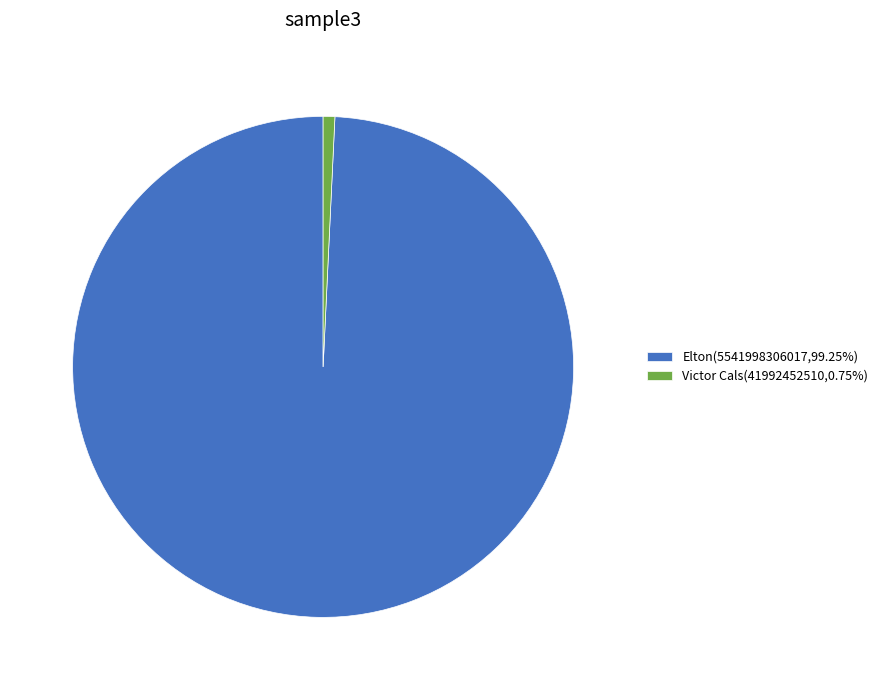

Which category has the biggest portion of the pie?

Elton